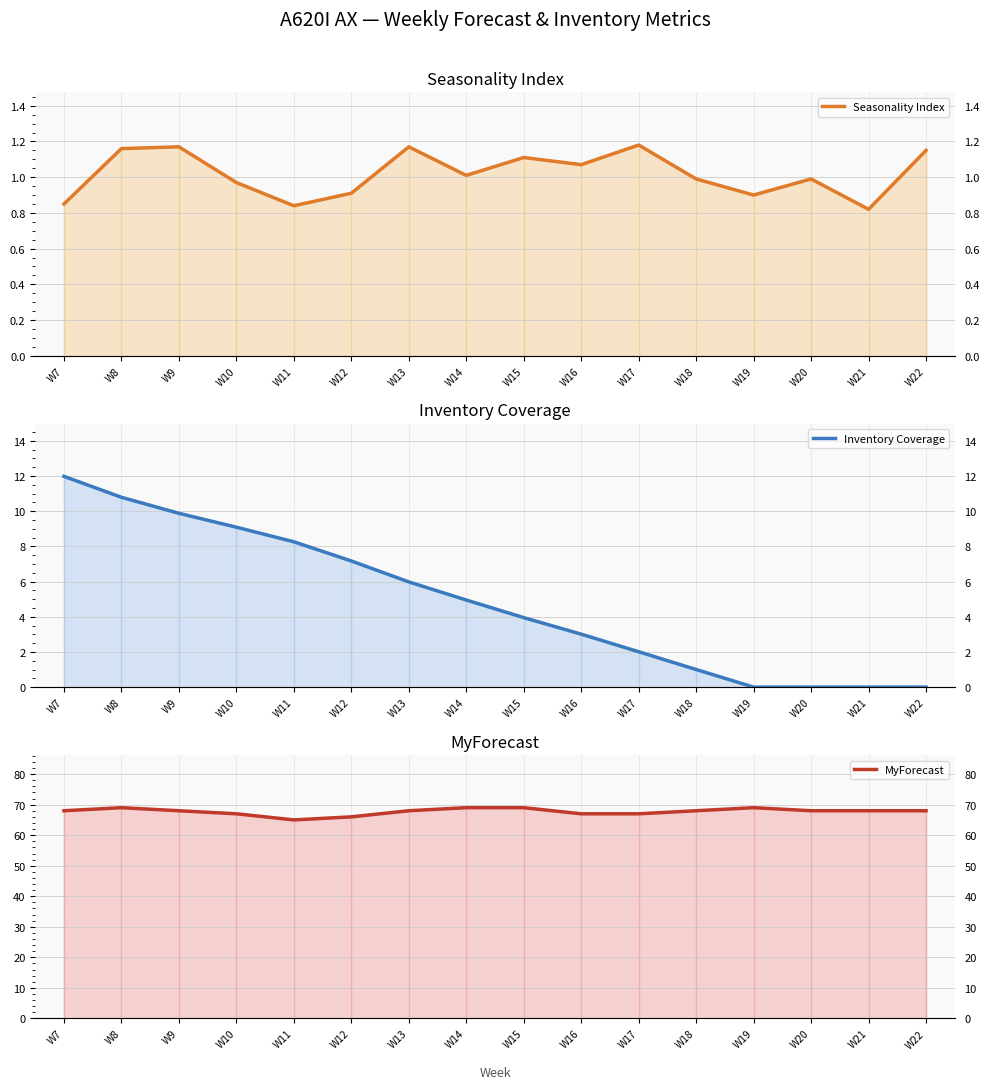

How many lines are shown in the chart?

3